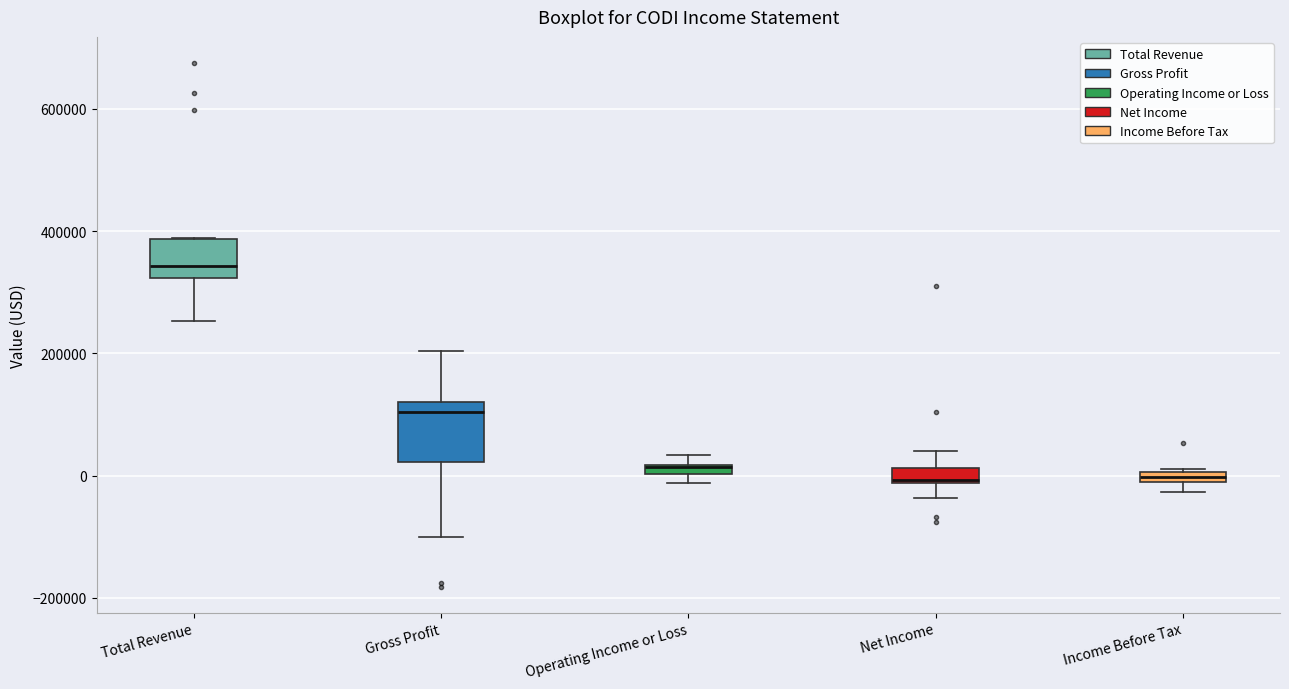

Where does the median line of the box for Total Revenue sit on the y-axis? The values are not printed on the chart, so give them approximately, as read against the axis.

340000